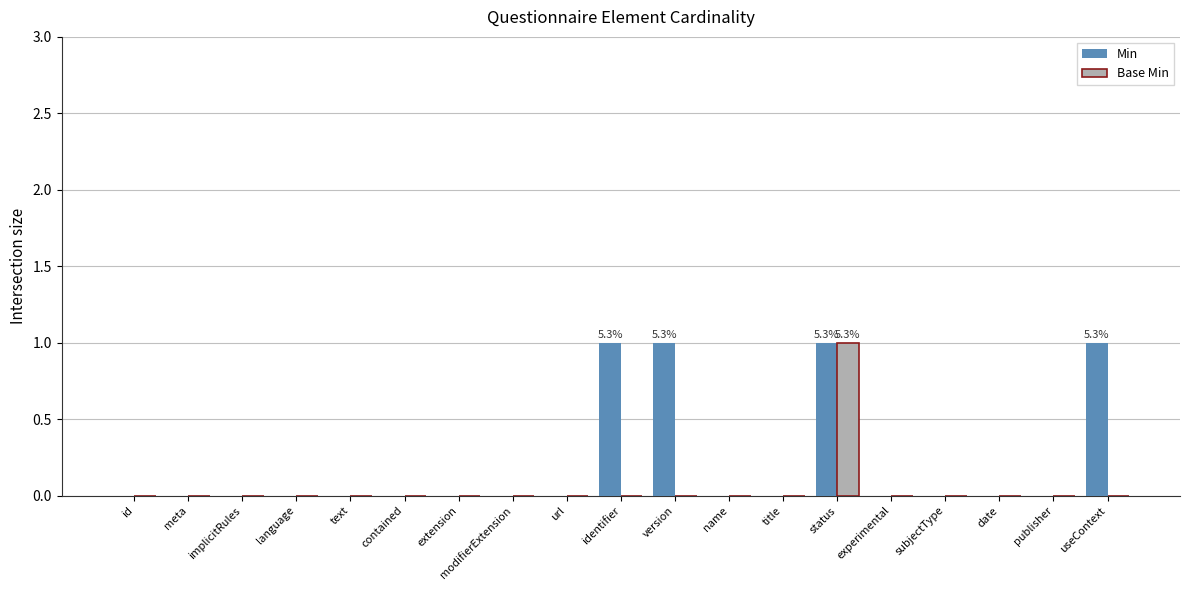

True or false: Base Min has a value of -1 at publisher.

False